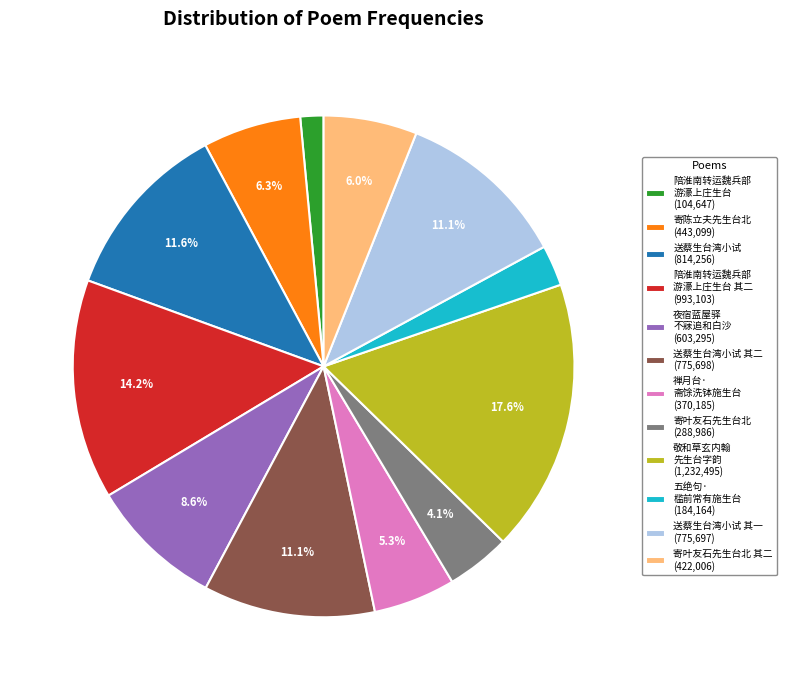

What is the ratio of the value at 寄叶友石先生台北 (288,986) to the value at 禅月台· 斋馀洗钵施生台 (370,185)?

0.8